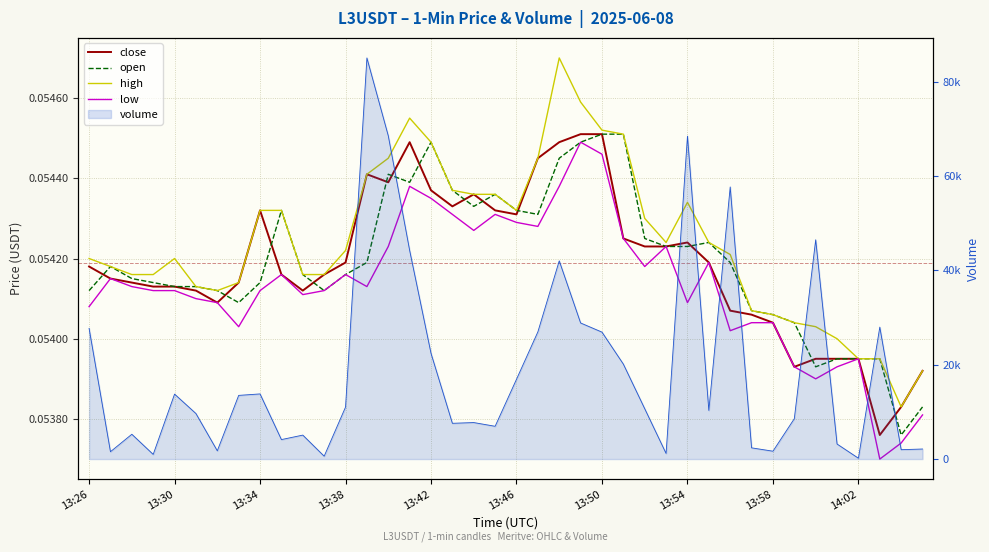

The low series shows 0.1 at 13:38. True or false?

False